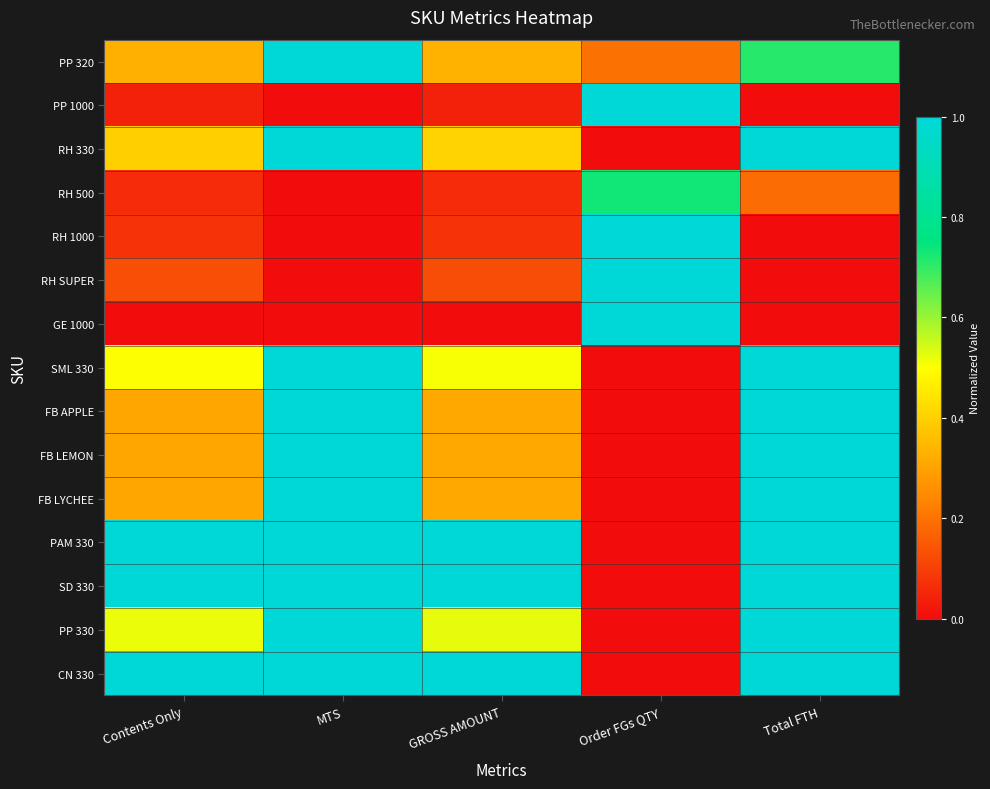

At which label does FB LYCHEE reach its peak?

MTS